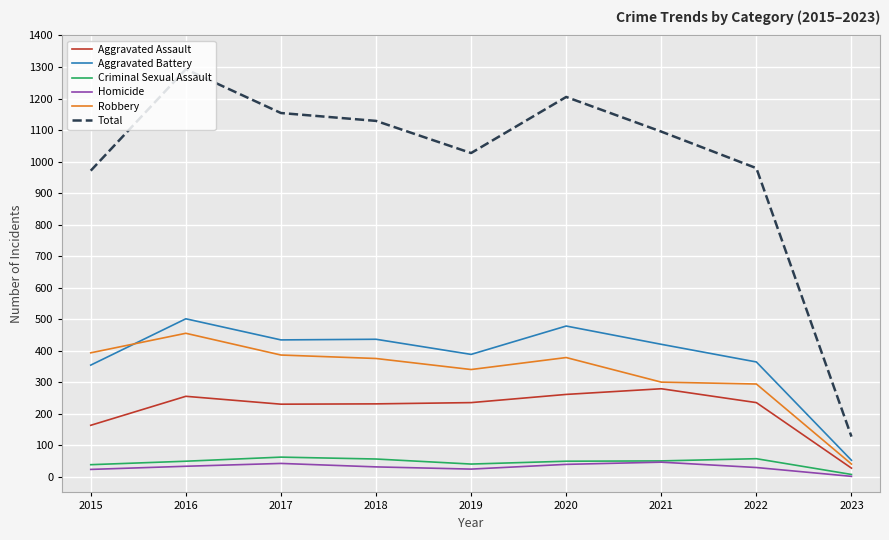

What is the sum of the Criminal Sexual Assault values at 2020 and 2022?

106